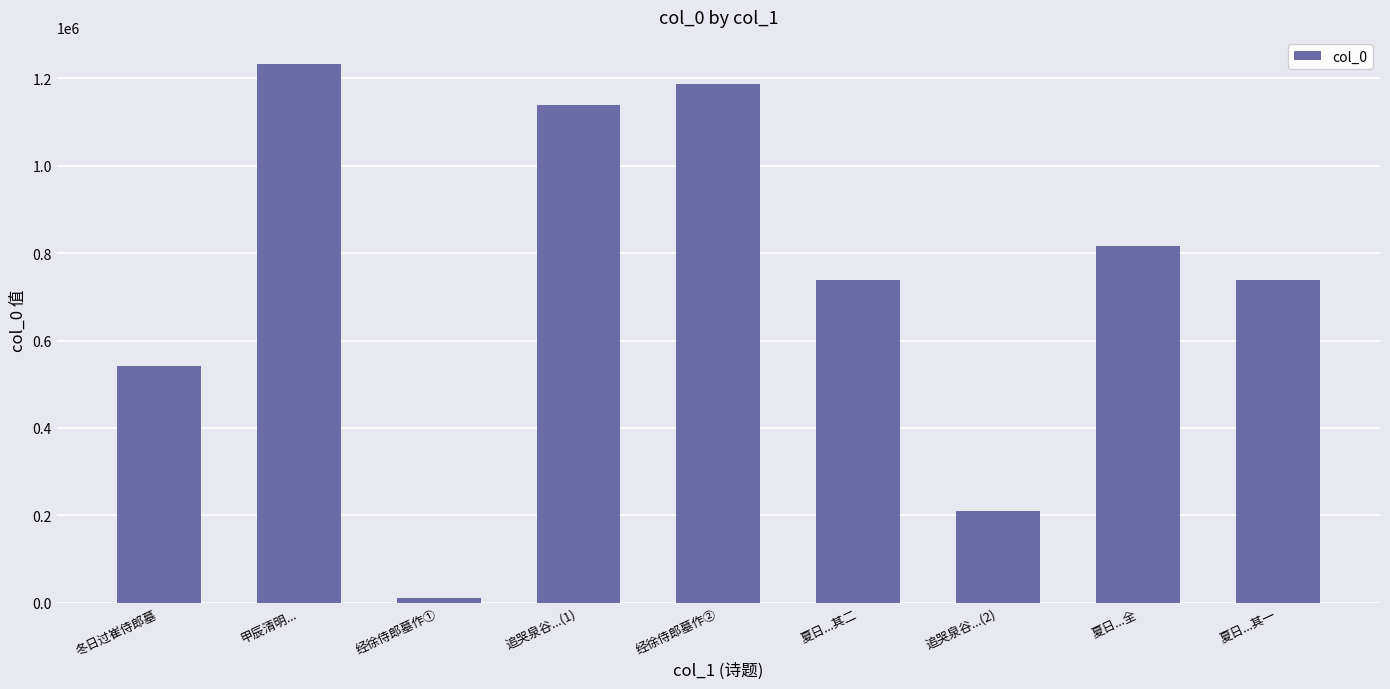

Approximately how many times larger is the value at 夏日...其二 compared to 夏日...全?

0.9